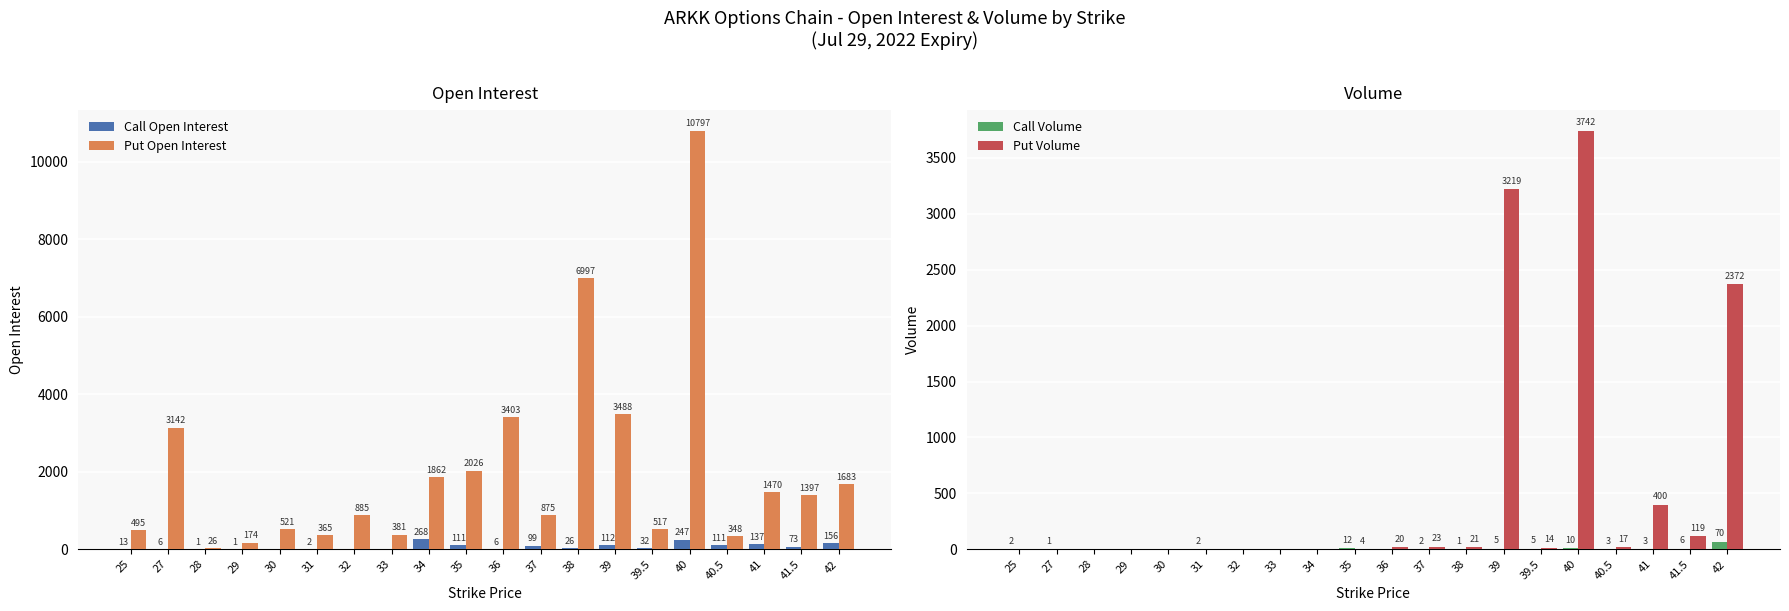

Is the value of Put Volume at 35 greater than the value of Call Open Interest at 38?

No